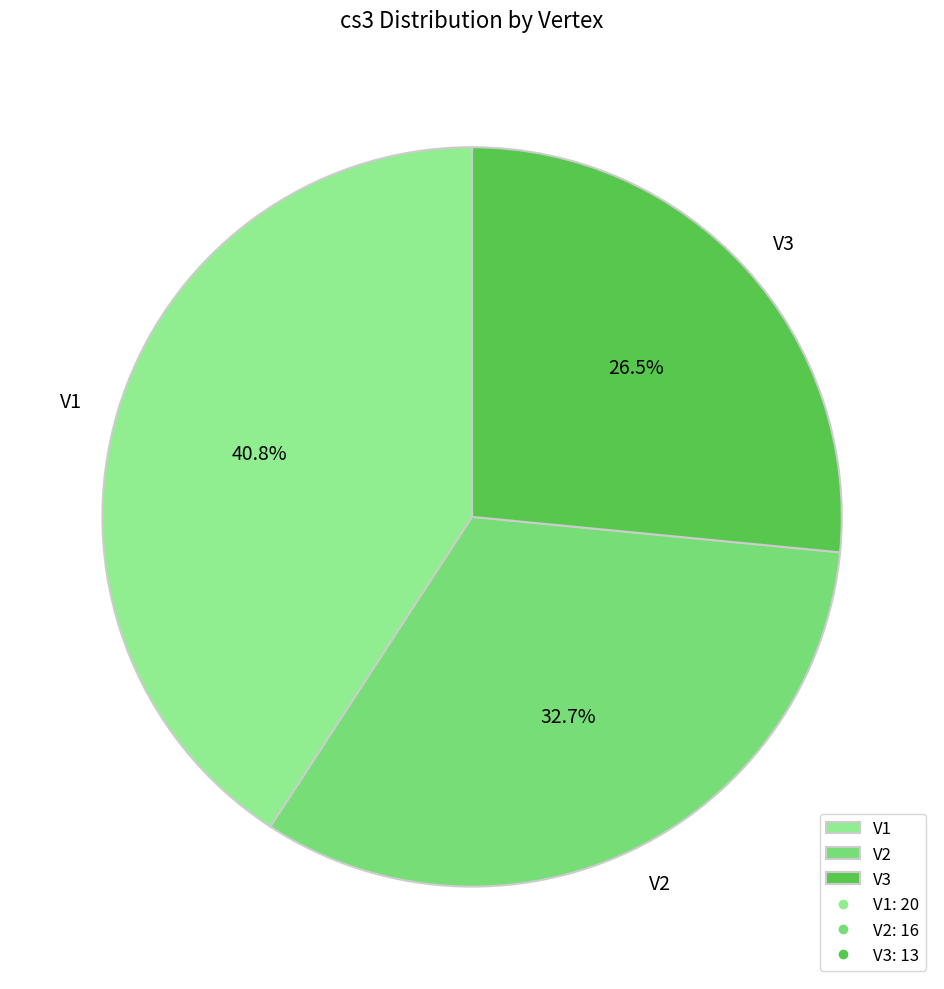

Approximately how many times larger is the value at V3 compared to V2?

0.8